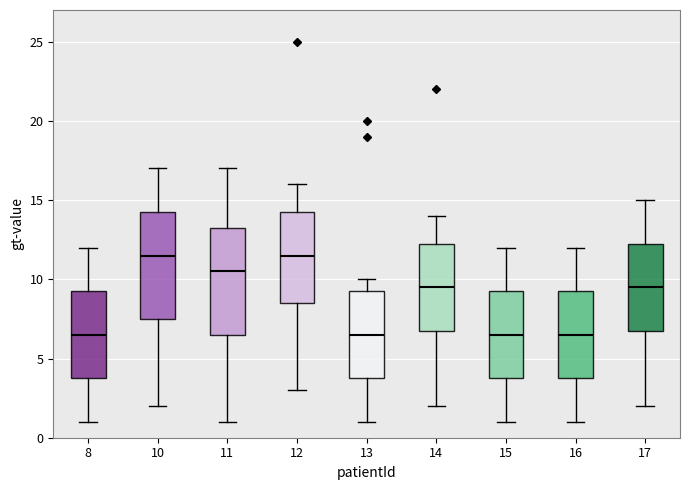

Reading left to right, read every box against the y-axis: the position of its median line, the range the box covers, and the ends of its whiskers. The values are not printed on the chart, so give them approximately, as read against the axis.

8: median 6.5, box 4.0 to 9.5, whiskers 1.0 to 12.0
10: median 11.5, box 7.5 to 14.5, whiskers 2.0 to 17.0
11: median 10.5, box 6.5 to 13.5, whiskers 1.0 to 17.0
12: median 11.5, box 8.5 to 14.5, whiskers 3.0 to 16.0
13: median 6.5, box 4.0 to 9.5, whiskers 1.0 to 10.0
14: median 9.5, box 7.0 to 12.5, whiskers 2.0 to 14.0
15: median 6.5, box 4.0 to 9.5, whiskers 1.0 to 12.0
16: median 6.5, box 4.0 to 9.5, whiskers 1.0 to 12.0
17: median 9.5, box 7.0 to 12.5, whiskers 2.0 to 15.0